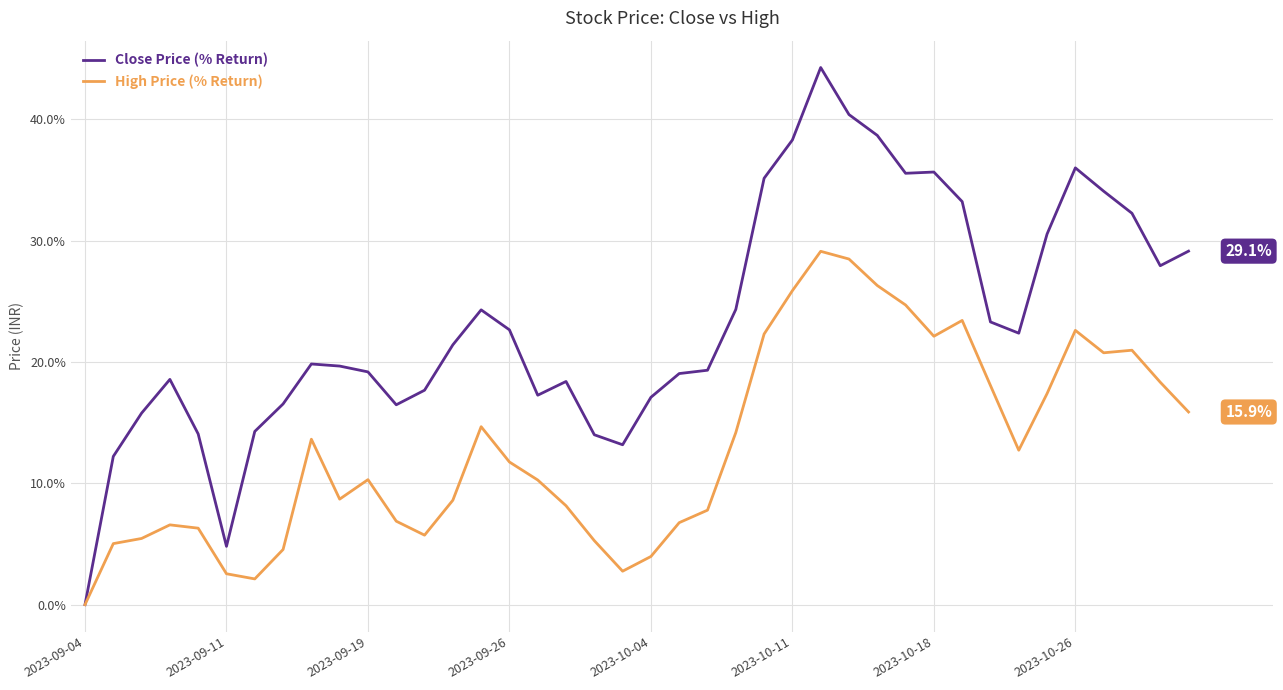

Rank the series by their average value, from lowest to highest.

High Price (% Return), Close Price (% Return)